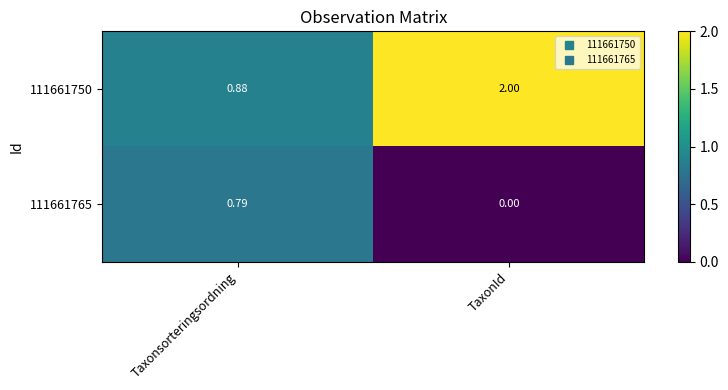

At which category is the sum across all series the highest?

TaxonId